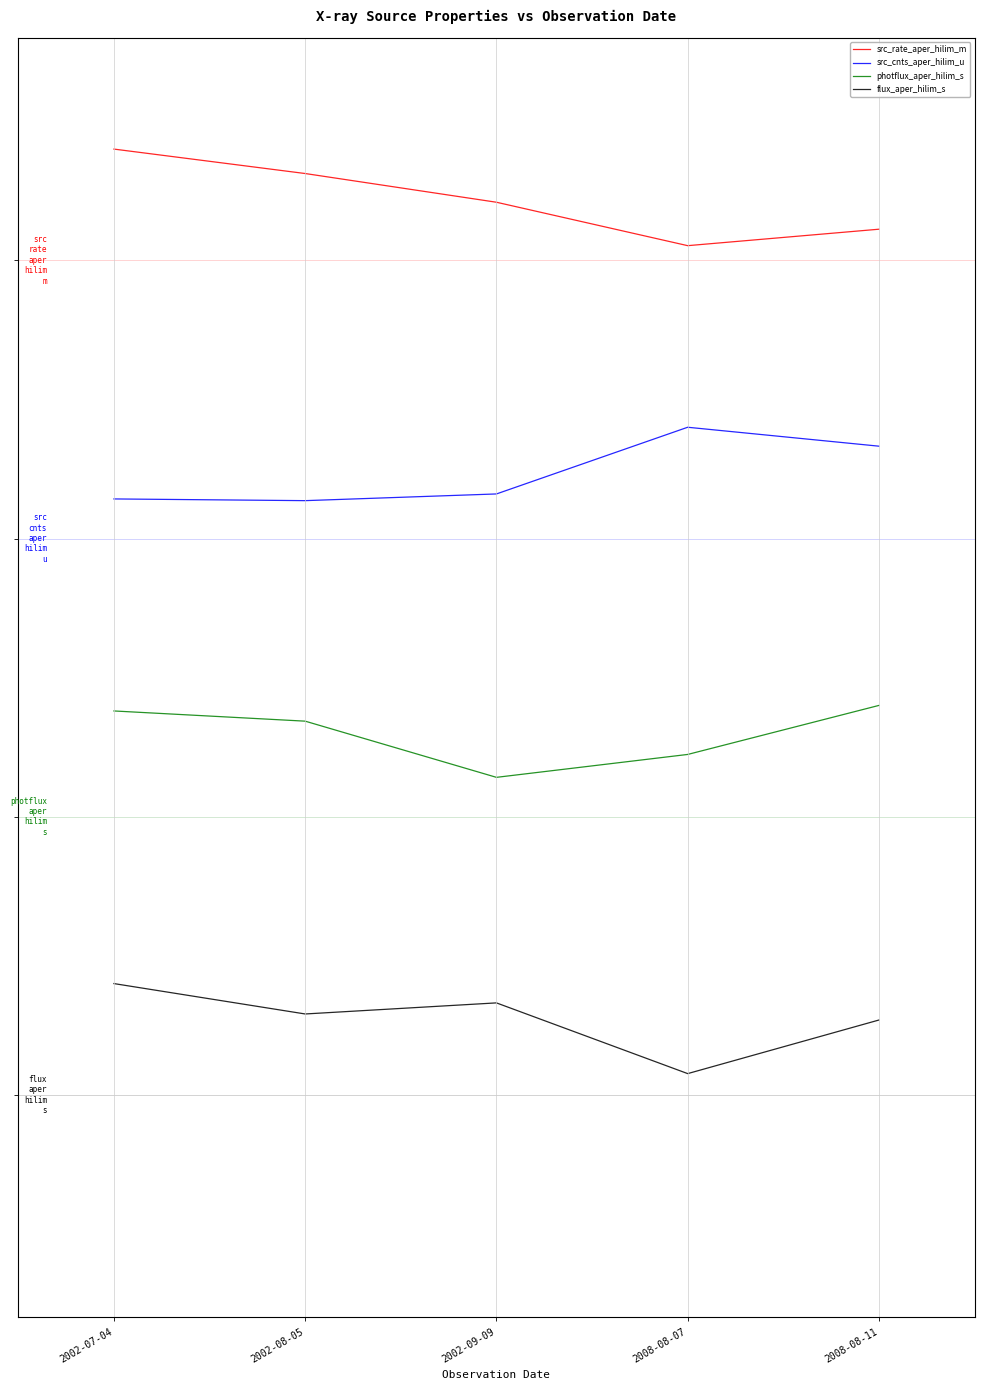

What is the difference between the maximum and second lowest values in the src_rate_aper_hilim_m series?

0.7